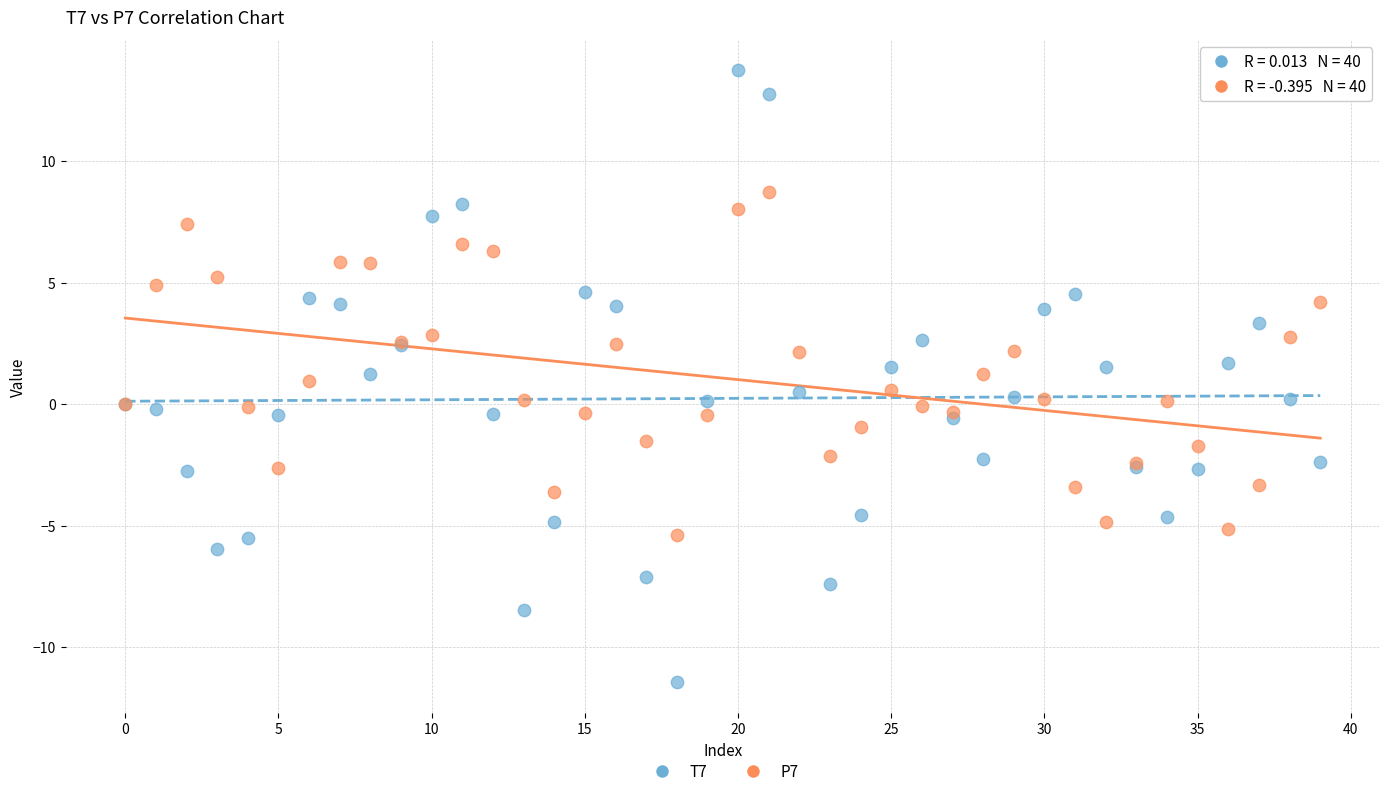

What are all the series names shown in the legend?

T7, P7